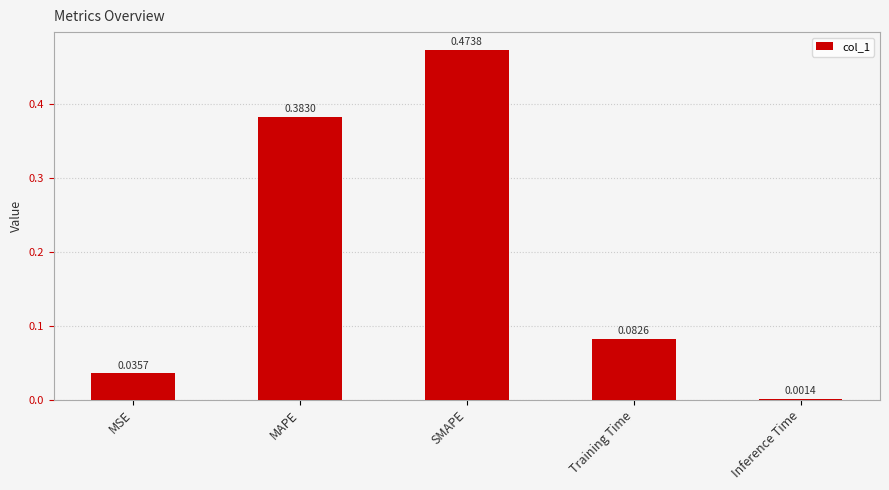

Which category has the highest value across all series?

SMAPE